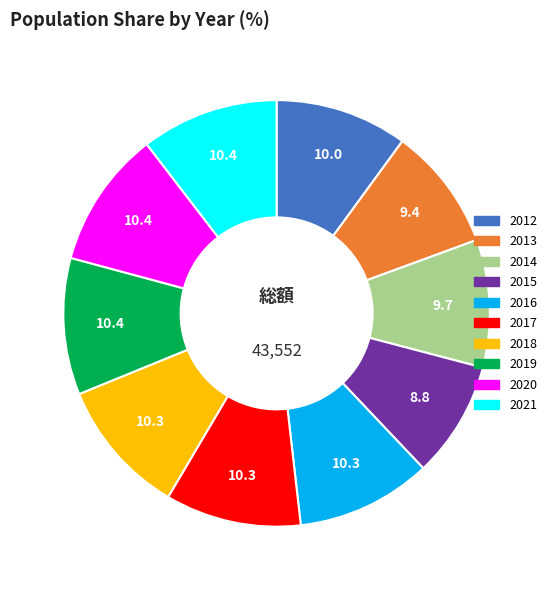

Is there any slice that represents more than half of the pie?

No